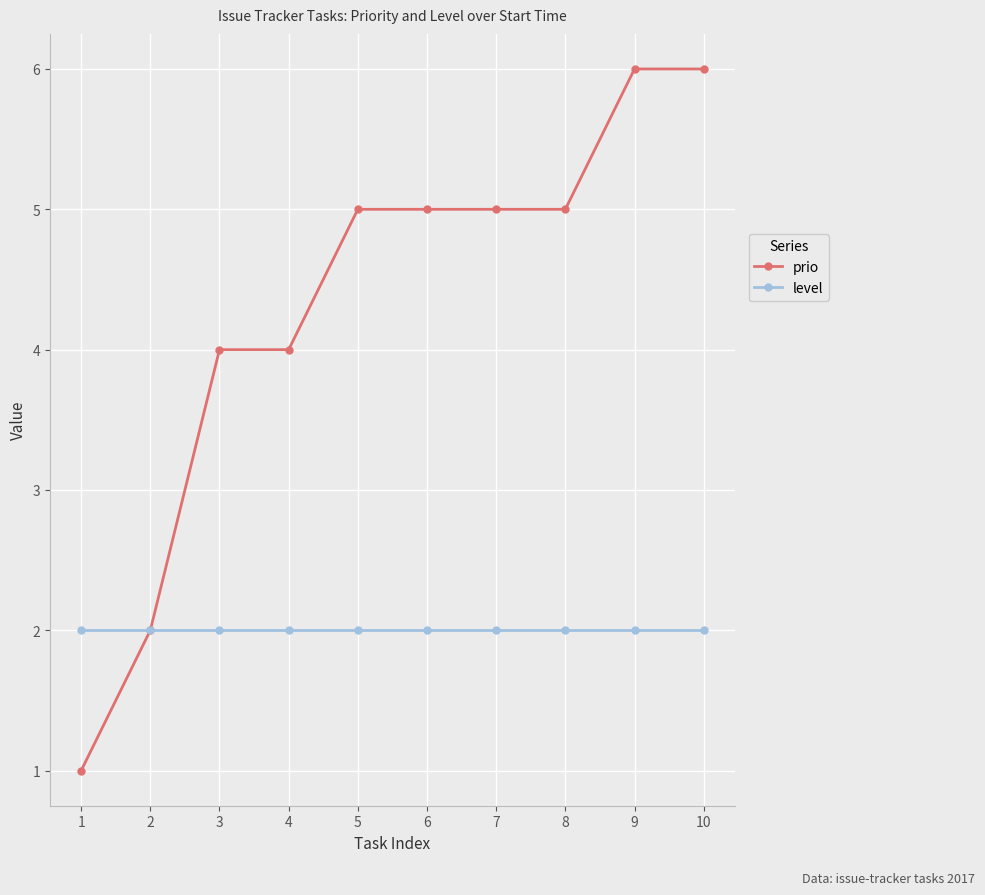

Is it true that prio equals 4 at 4?

True